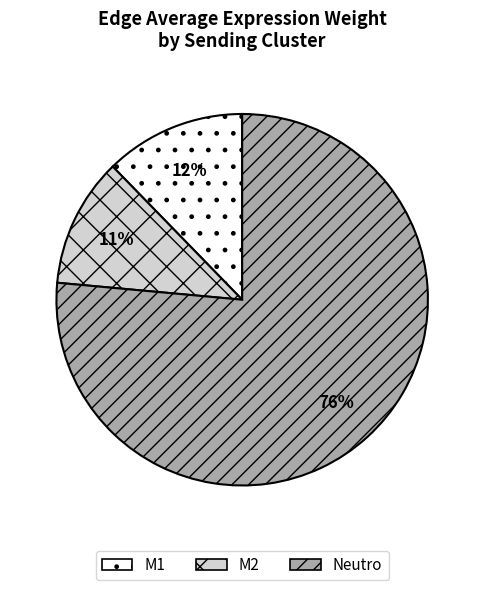

To the nearest percent, what portion does M1 represent?

12%